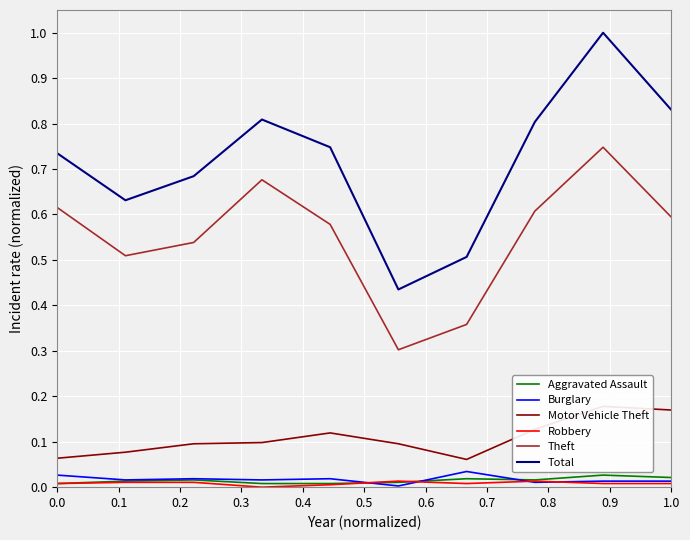

Is this an area chart (filled region under the line)?

No